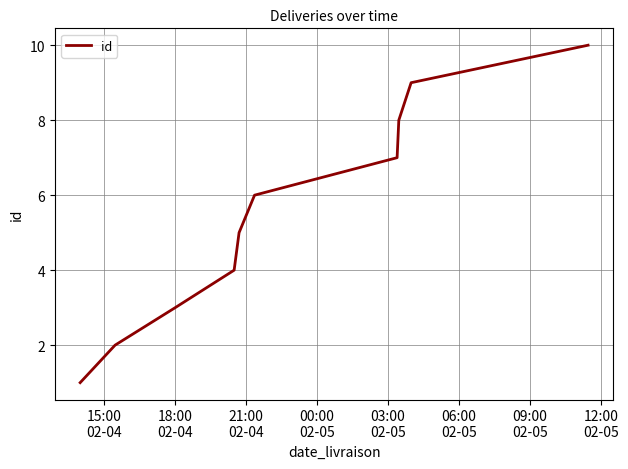

What is the difference between the maximum and minimum values?

9